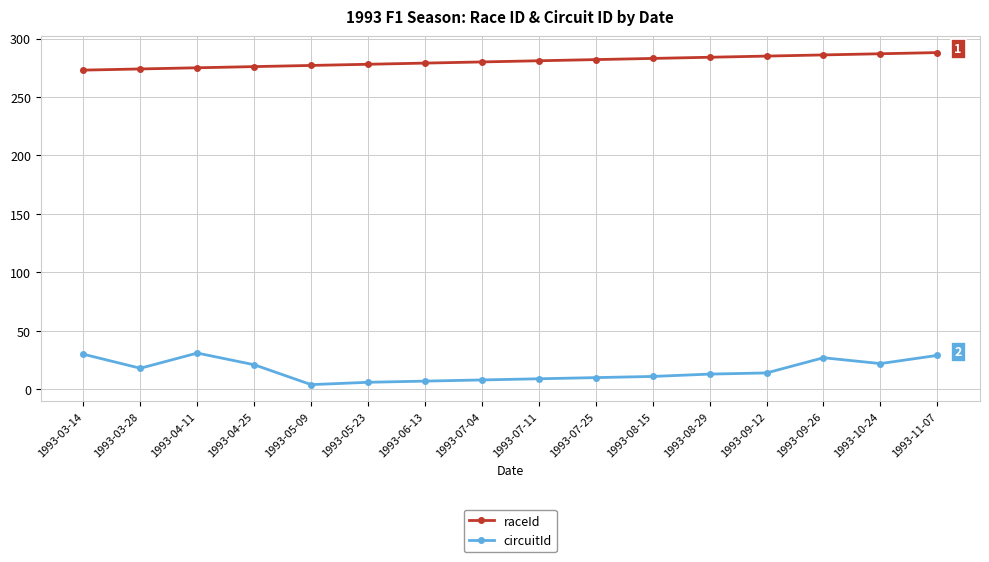

In circuitId, how many points are higher than both neighbors (excluding endpoints)?

2